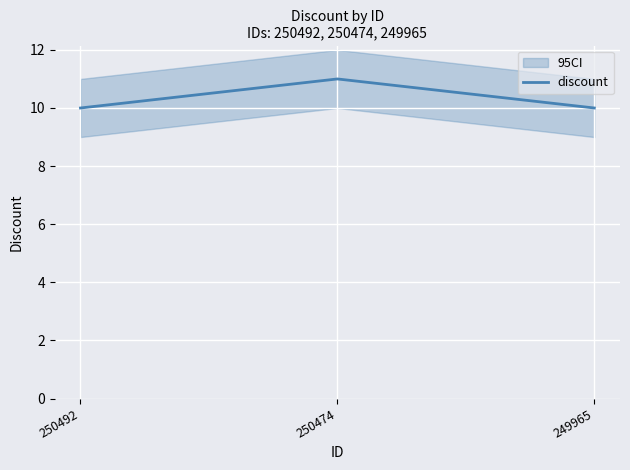

What is the minimum value shown in the chart?

10